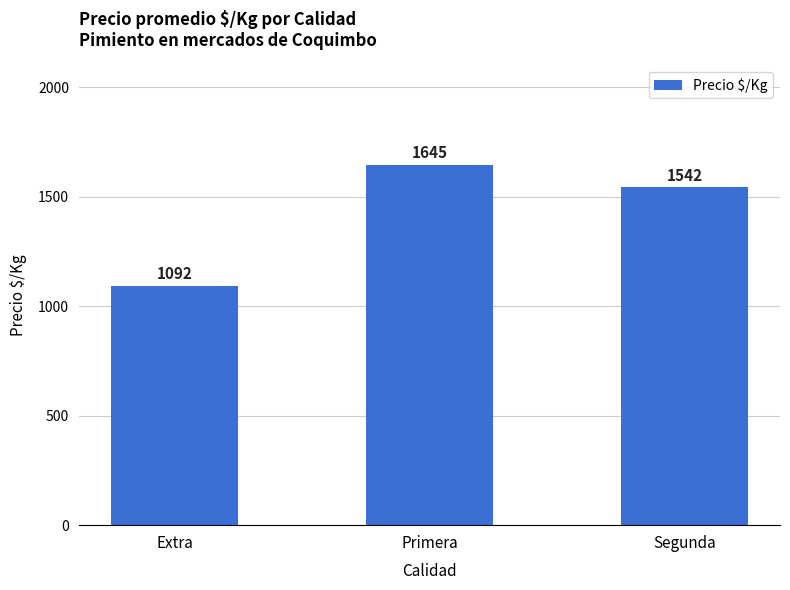

What is the change in value from Extra to Primera?

+553